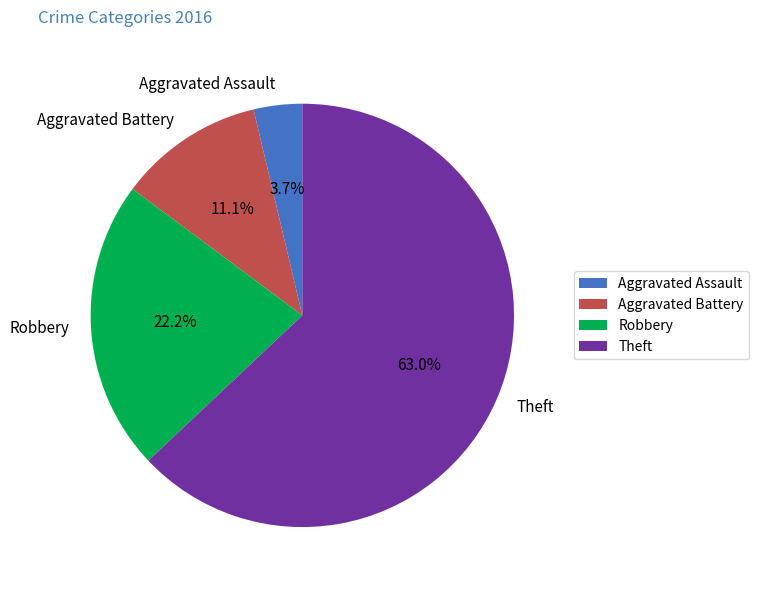

Is the sum of Theft and Robbery greater than half?

Yes